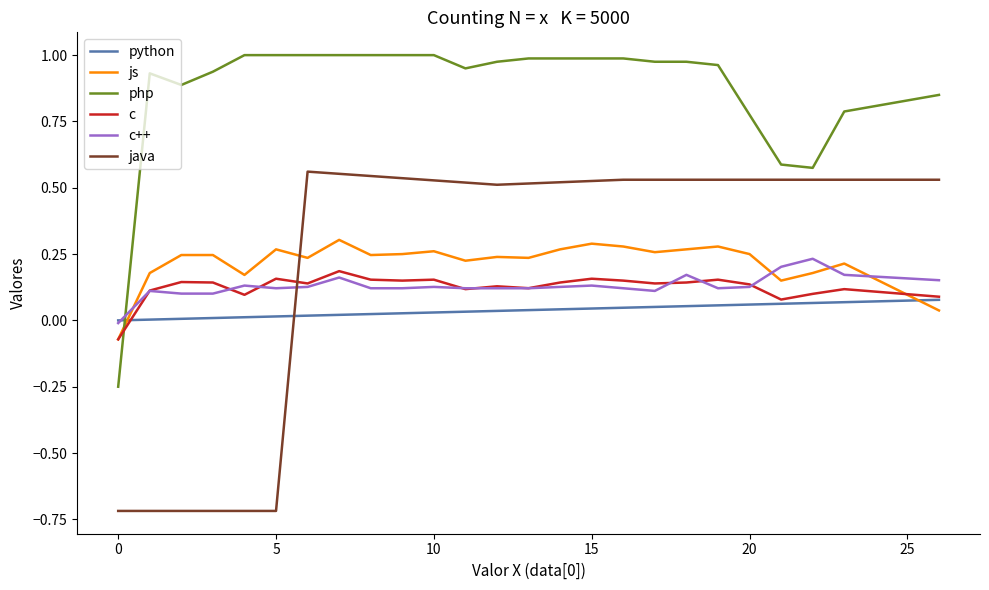

Which series has the largest range (max minus min)?

java